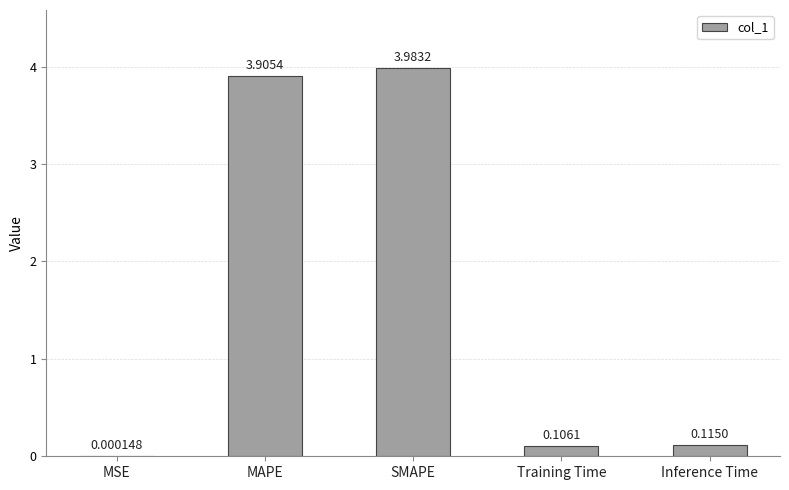

What is the greatest value displayed?

4.0